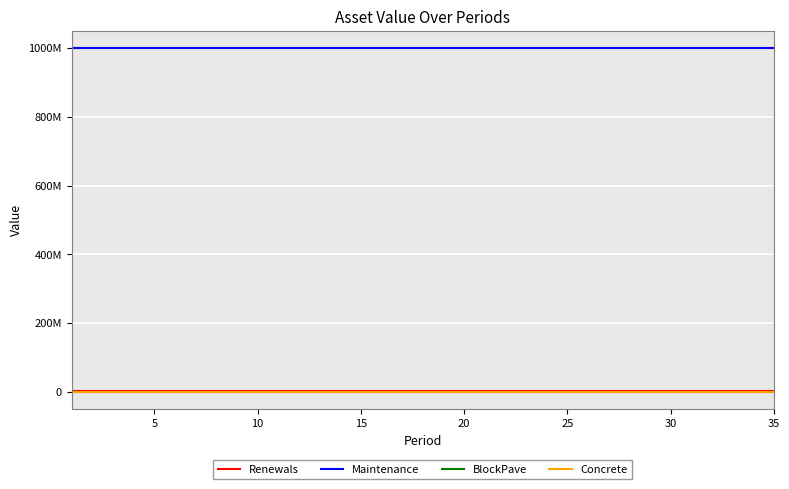

Does the chart display data point markers on the line(s)?

No